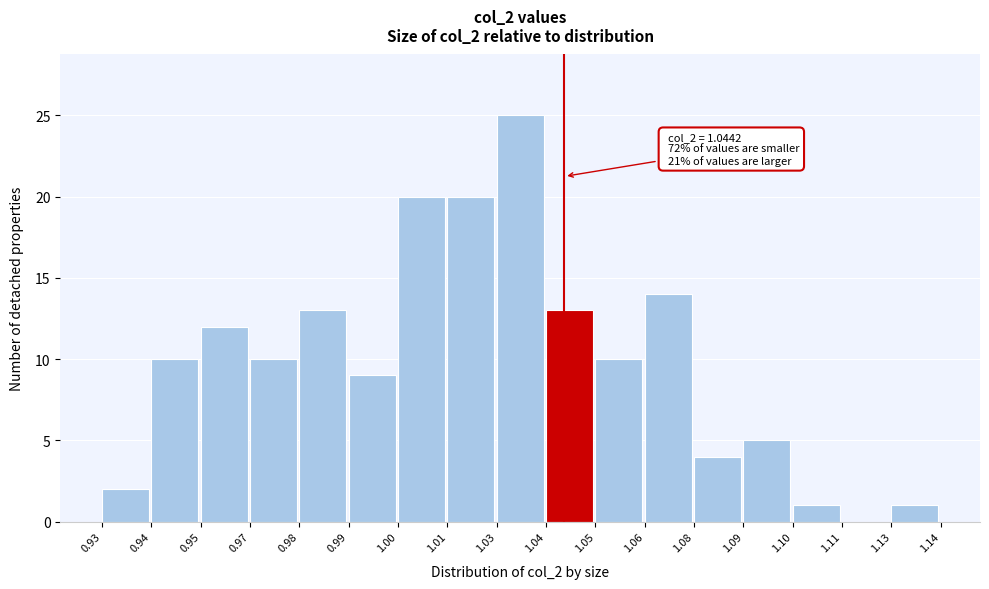

Reading left to right, list all the values displayed in this chart.

0.93=2	0.94=10	0.95=12	0.97=10	0.98=13	0.99=9	1.00=20	1.01=20	1.03=25	1.04=13	1.05=10	1.06=14	1.08=4	1.09=5	1.10=1	1.11=0	1.13=1